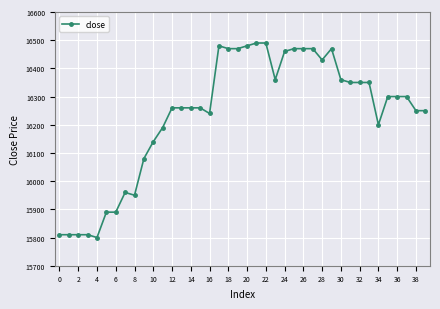

What is the value of the 37th point from the left?

16300